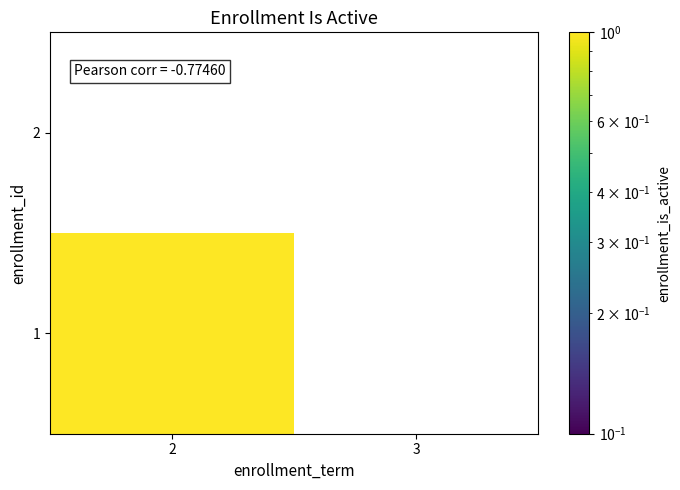

Between 3 and 2, which is larger?

2